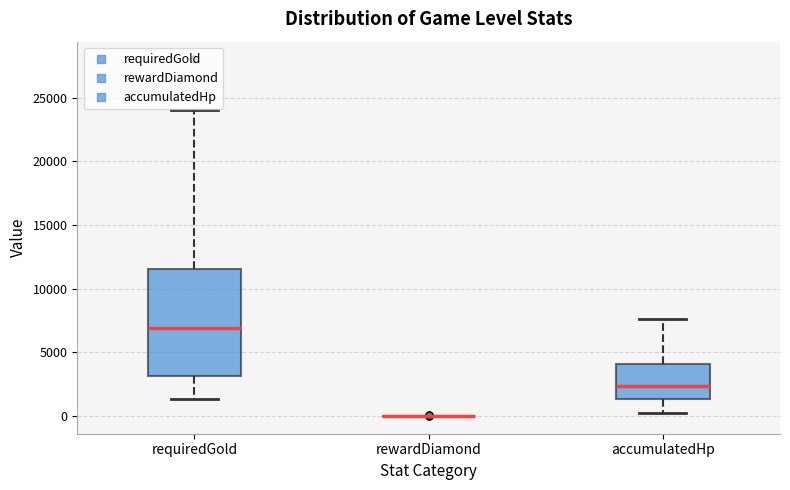

Reading left to right, read every box against the y-axis: the position of its median line, the range the box covers, and the ends of its whiskers. The values are not printed on the chart, so give them approximately, as read against the axis.

requiredGold: median 7000, box 3000 to 11500, whiskers 1500 to 24000
rewardDiamond: box collapsed to a line at 0, whiskers 0 to 0
accumulatedHp: median 2500, box 1500 to 4000, whiskers 500 to 7500